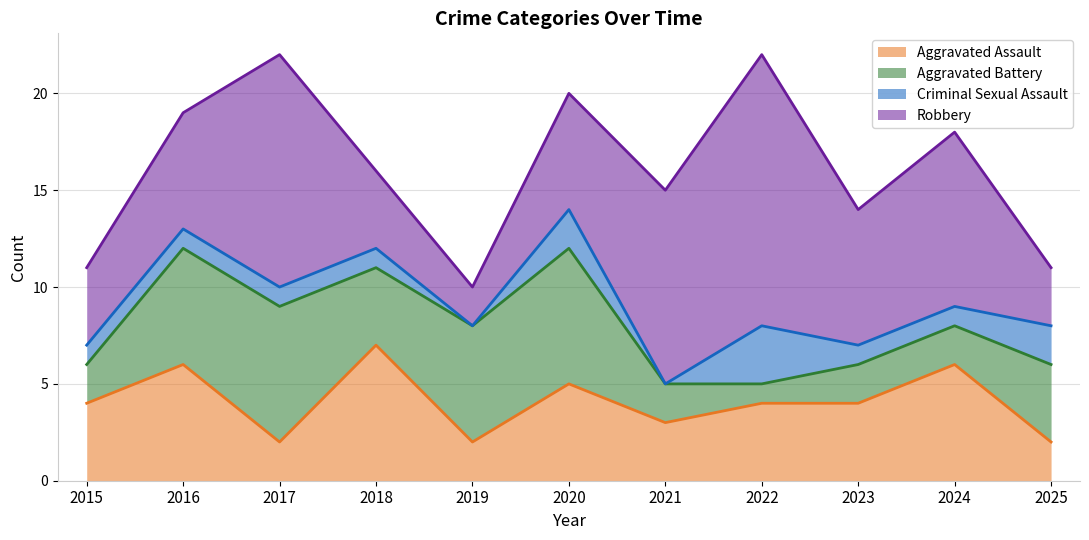

What are all the series names shown in the legend?

Aggravated Assault, Aggravated Battery, Criminal Sexual Assault, Robbery